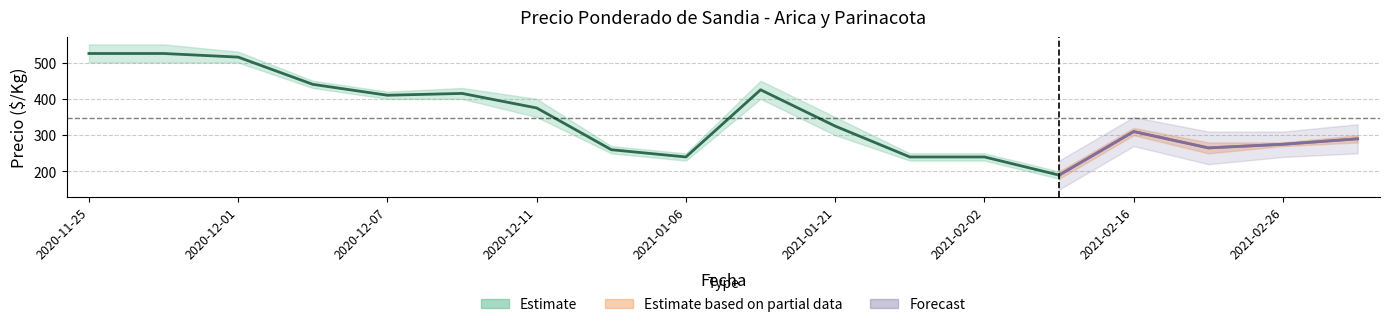

How many data points in Precio maximo are less than 350?

9